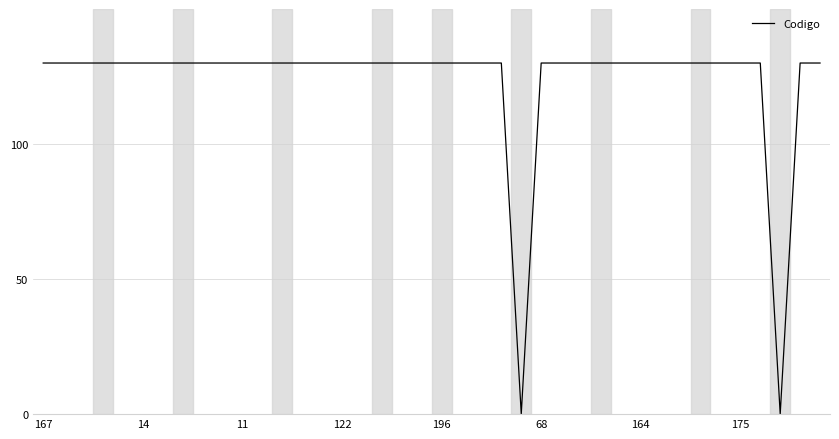

What is the greatest value displayed?

130.0